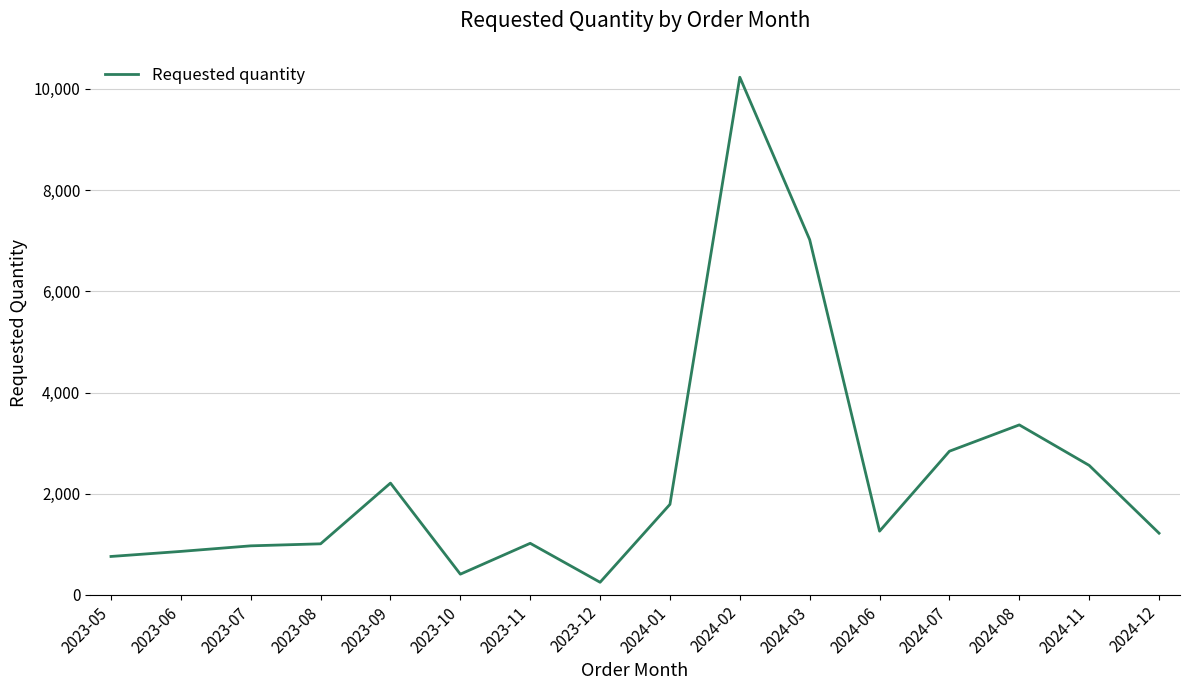

What is the difference between the values at 2024-01 and 2023-09?

420